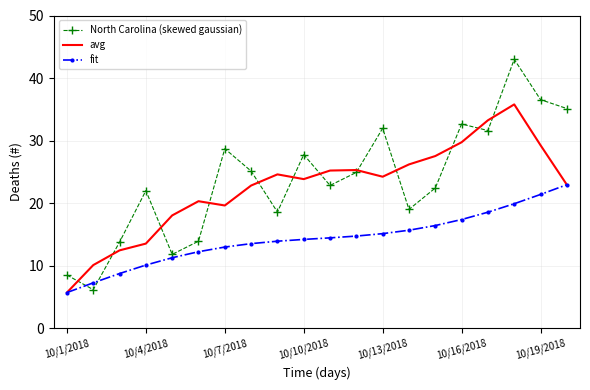

Rank the series by their maximum value, from lowest to highest.

fit, avg, North Carolina (skewed gaussian)